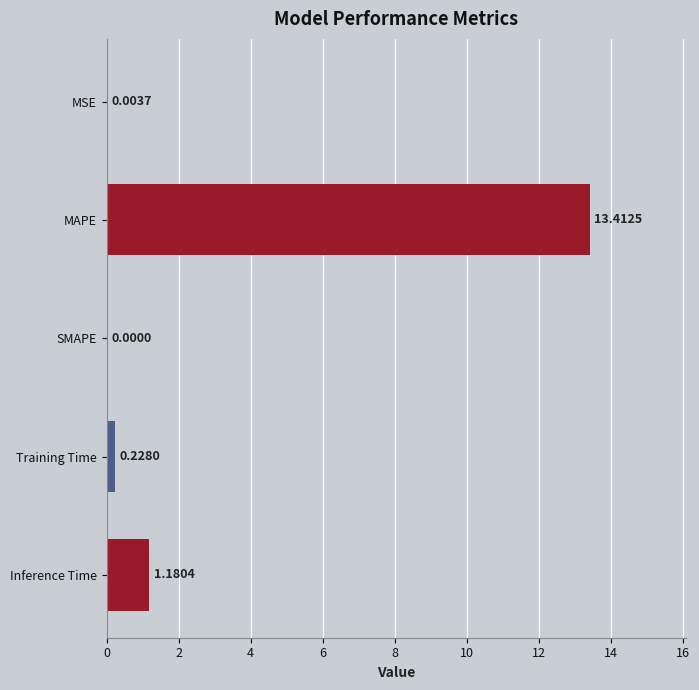

What is the sum of all values?

14.8